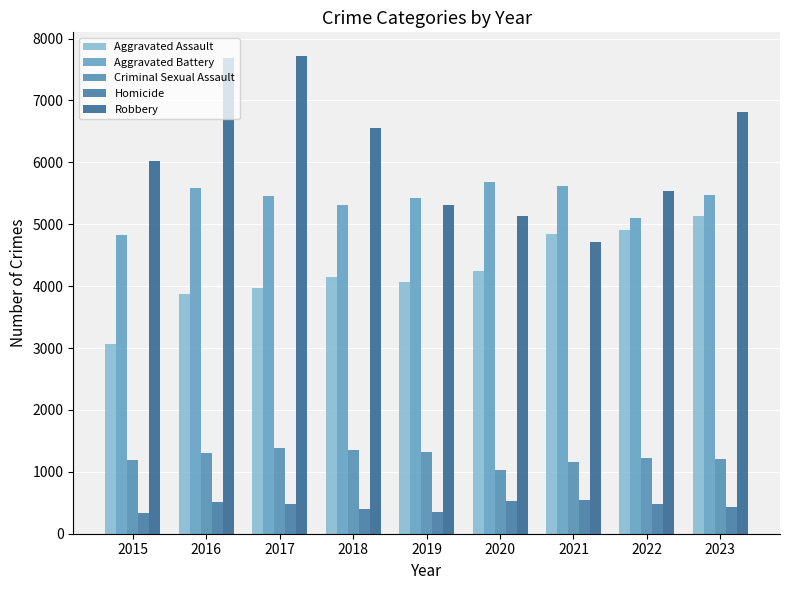

Reading left to right, what are all the values shown in this chart?

Aggravated Assault: 3069	3872	3971	4149	4062	4243	4835	4906	5128
Aggravated Battery: 4829	5582	5462	5306	5421	5689	5615	5094	5472
Criminal Sexual Assault: 1191	1311	1377	1359	1322	1030	1151	1227	1208
Homicide: 342	506	479	398	347	530	543	481	426
Robbery: 6030	7686	7715	6555	5306	5133	4719	5532	6808